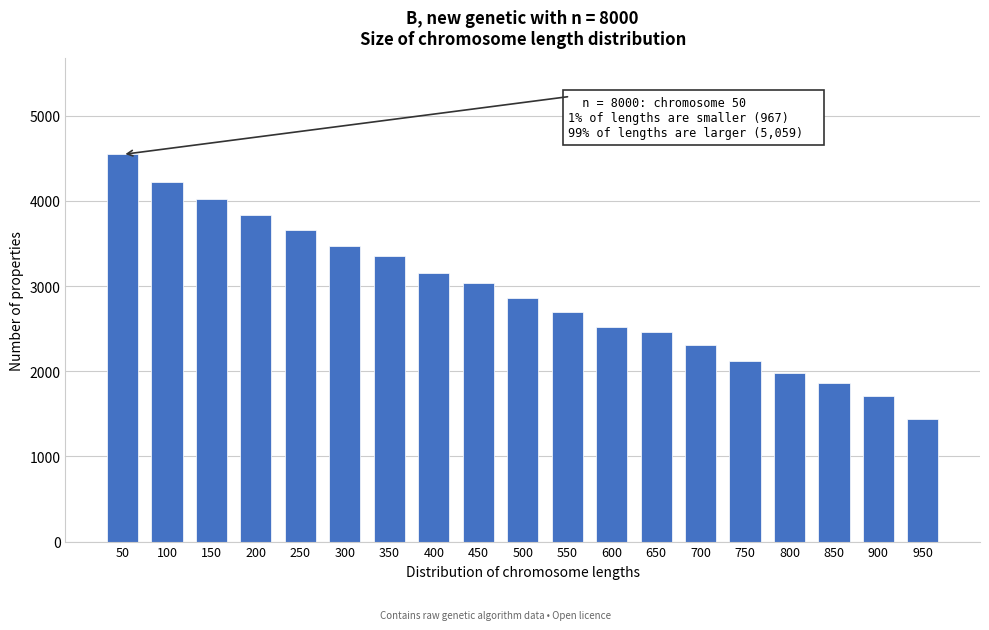

Reading left to right, extract all data points from this chart.

50=4544	100=4220	150=4017	200=3836	250=3663	300=3464	350=3356	400=3147	450=3039	500=2857	550=2699	600=2523	650=2462	700=2309	750=2124	800=1981	850=1866	900=1706	950=1437